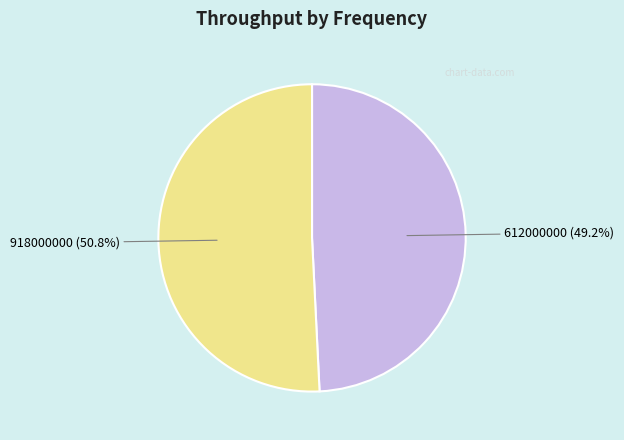

Does any single category account for the majority?

Yes